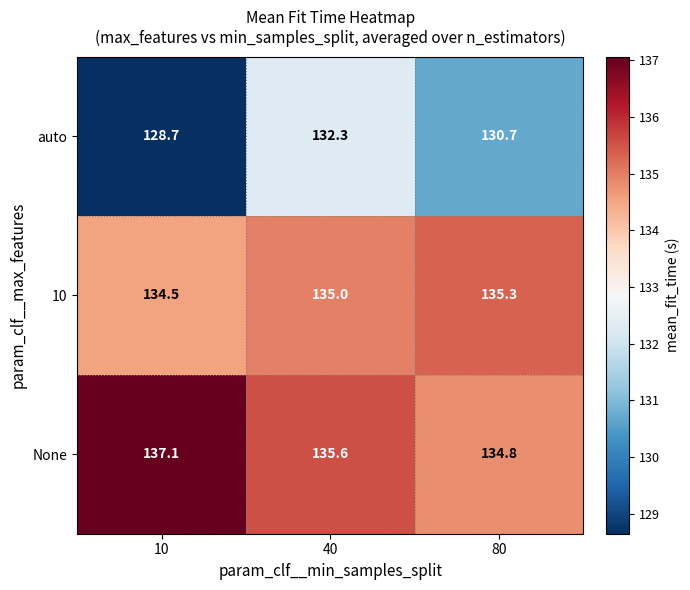

What is the total value across all series at 80?

400.8